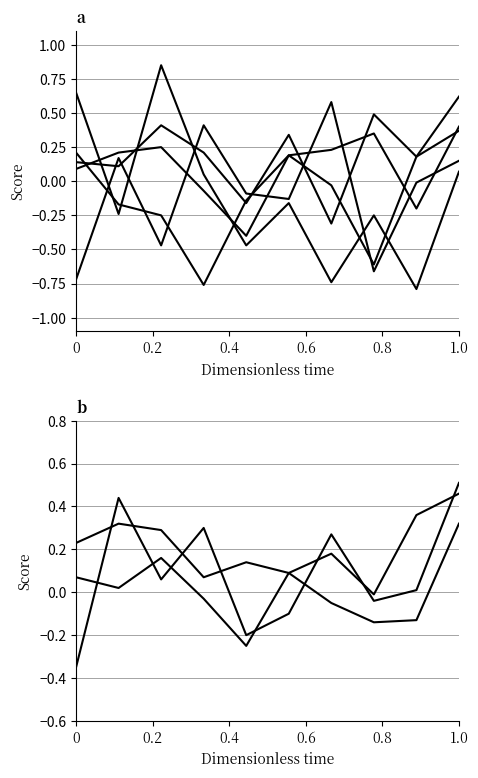

What is the highest value of the Overall series?

0.5